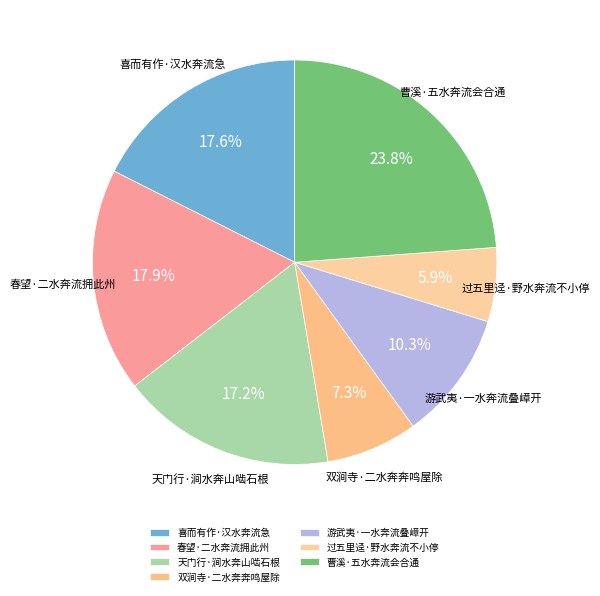

Is it true that 春望·二水奔流拥此州 is 29% of the pie?

False